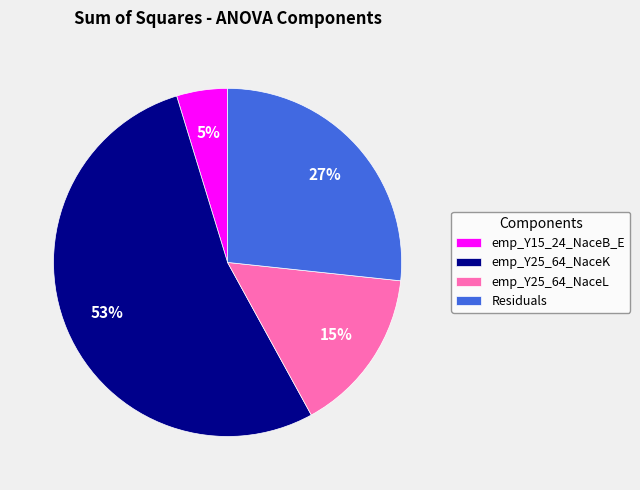

Is it true that emp_Y15_24_NaceB_E is 11% of the pie?

False